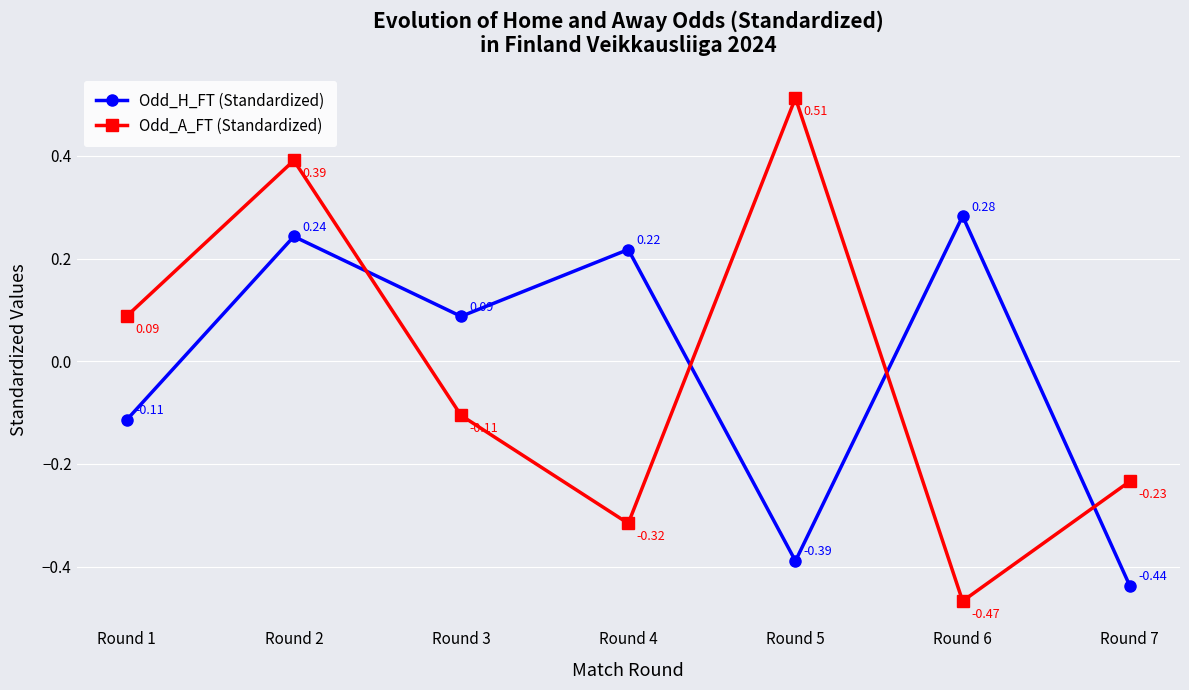

Does the chart display data point markers on the line(s)?

Yes